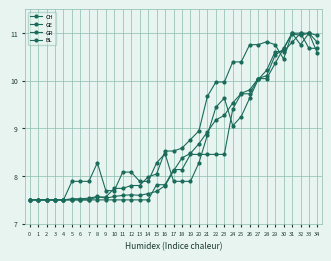

Between which two adjacent categories do GR and CH first intersect?

14 and 15